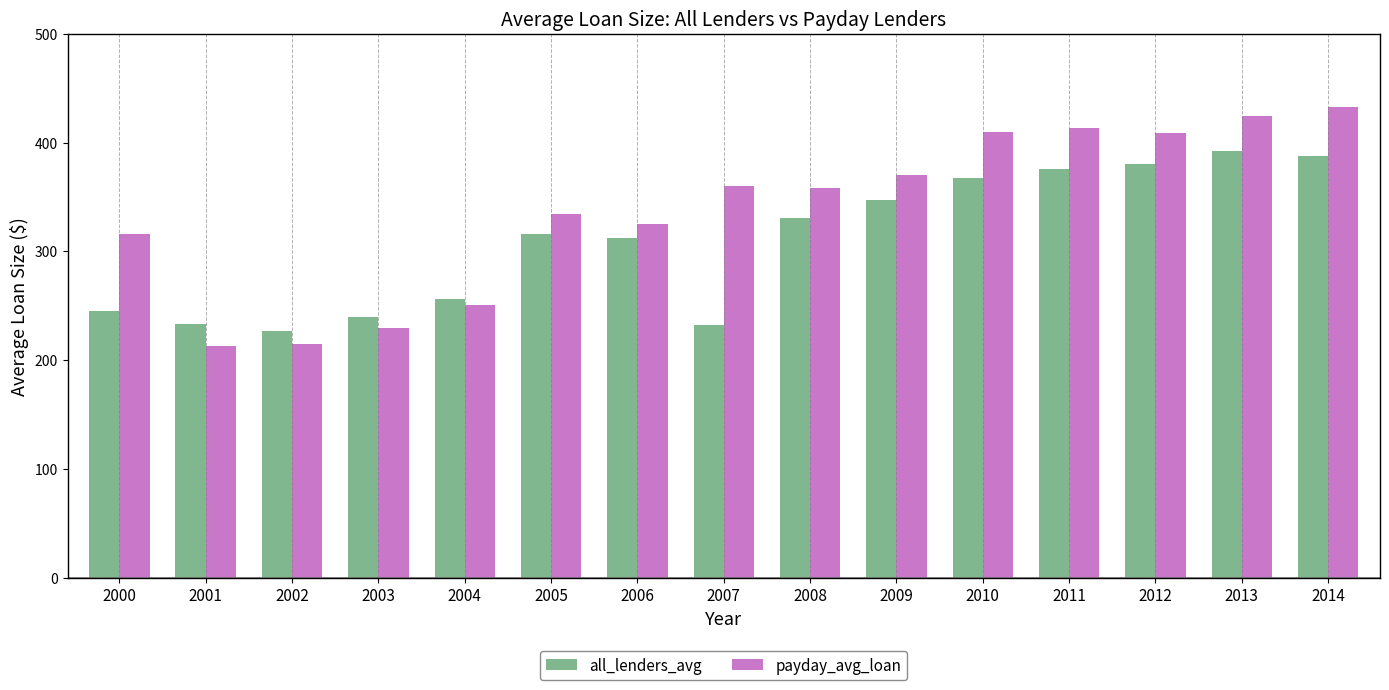

What is the highest value of the payday_avg_loan series?

433